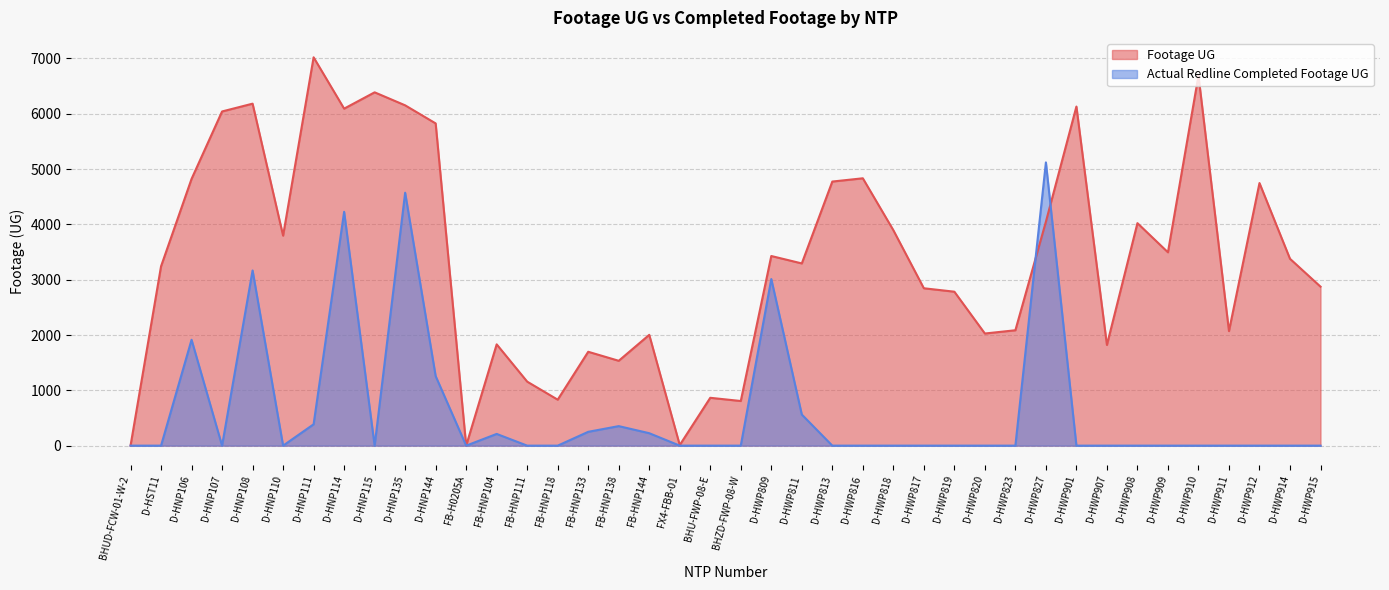

Reading left to right, list all the values displayed in this chart.

Footage UG: 0	3242	4822	6041	6182	3796	7020	6092	6387	6152	5825	0	1831	1157	831	1697	1534	2003	11	865	807	3428	3294	4774	4833	3895	2845	2783	2027	2086	4048	6130	1820	4022	3495	6691	2071	4747	3378	2874
Actual Redline Completed Footage UG: 0	0	1914	0	3167	0	386	4227	0	4572	1257	0	212	0	0	250	353	225	0	0	0	3012	562	0	0	0	0	0	0	0	5120	0	0	0	0	0	0	0	0	0